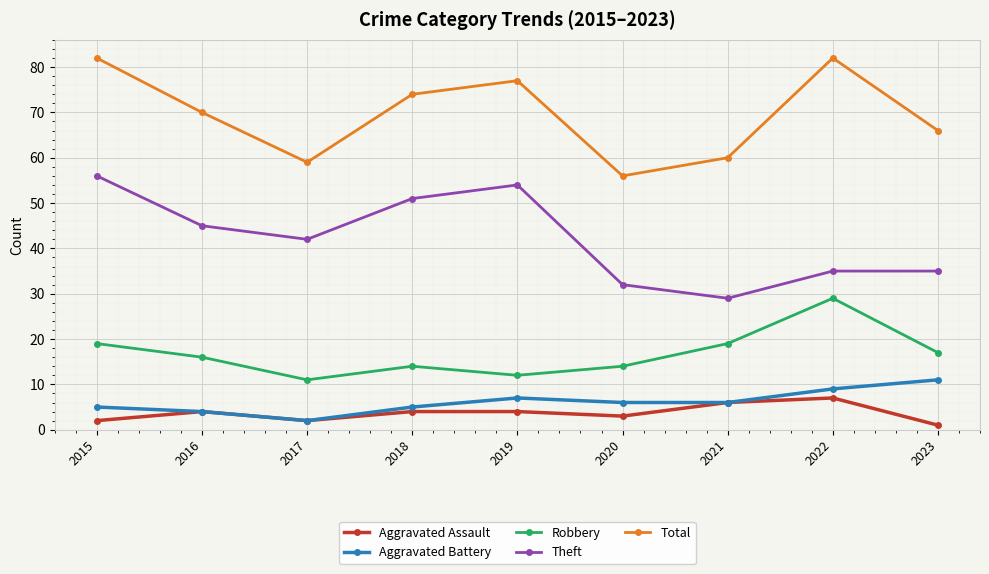

Between 2017 and 2022, which series saw the biggest shift?

Total